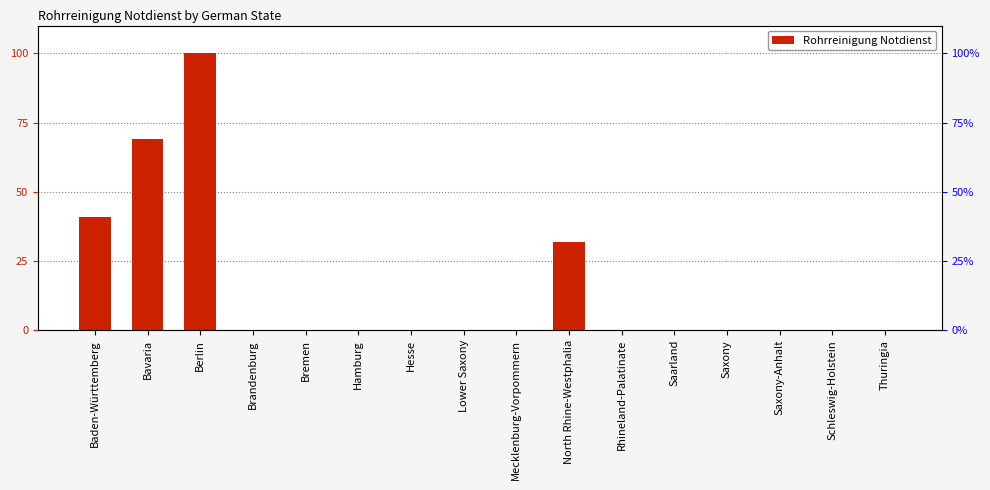

Are the bars grouped side by side (vs. stacked)?

No